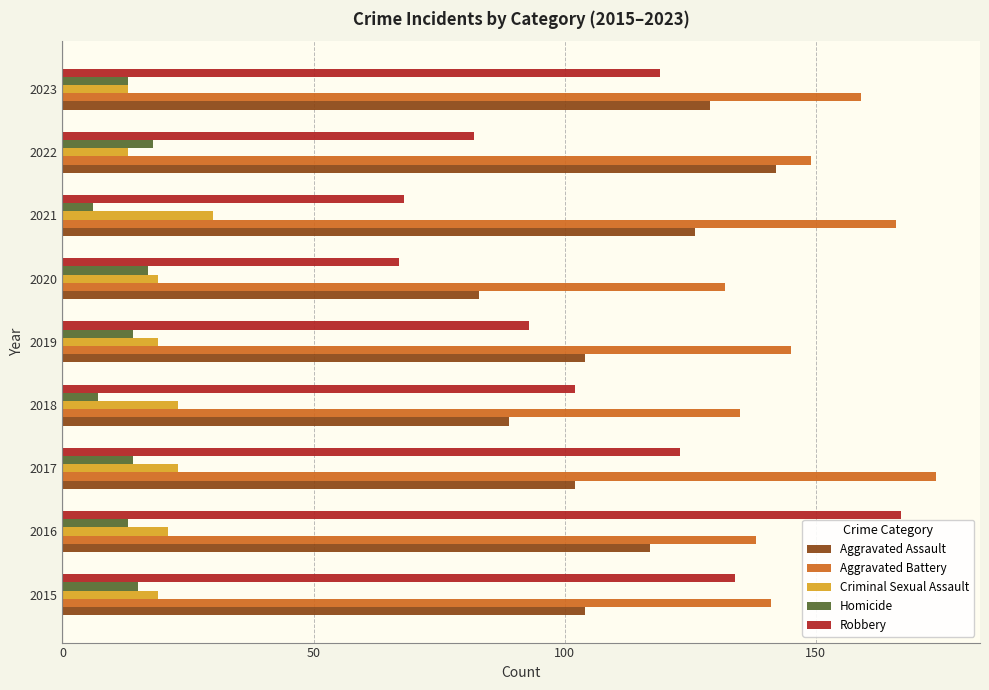

What is the average value of the Homicide series?

13